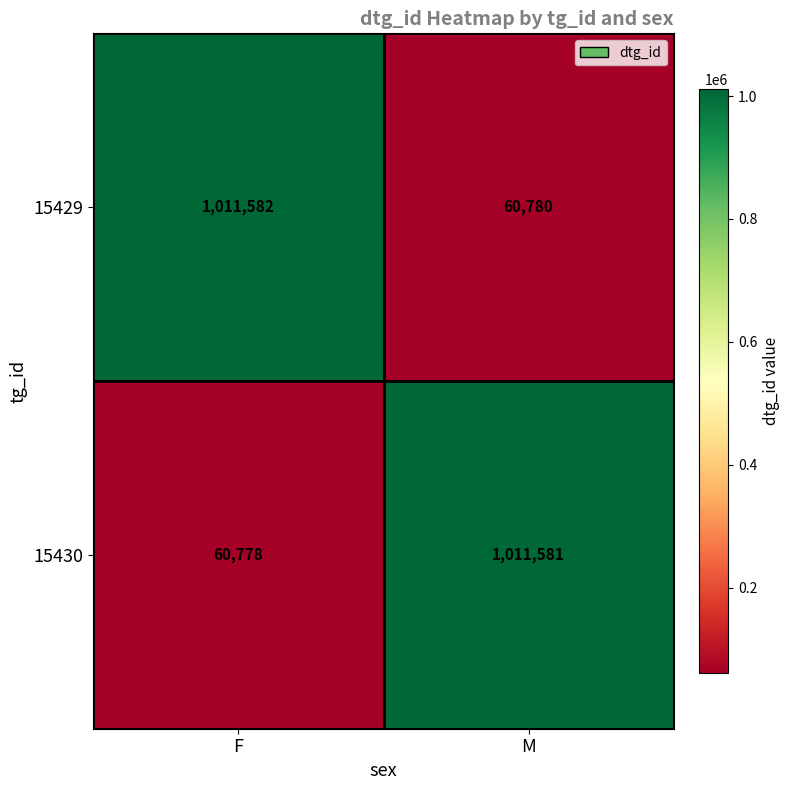

Which series changed the most between F and M?

15430